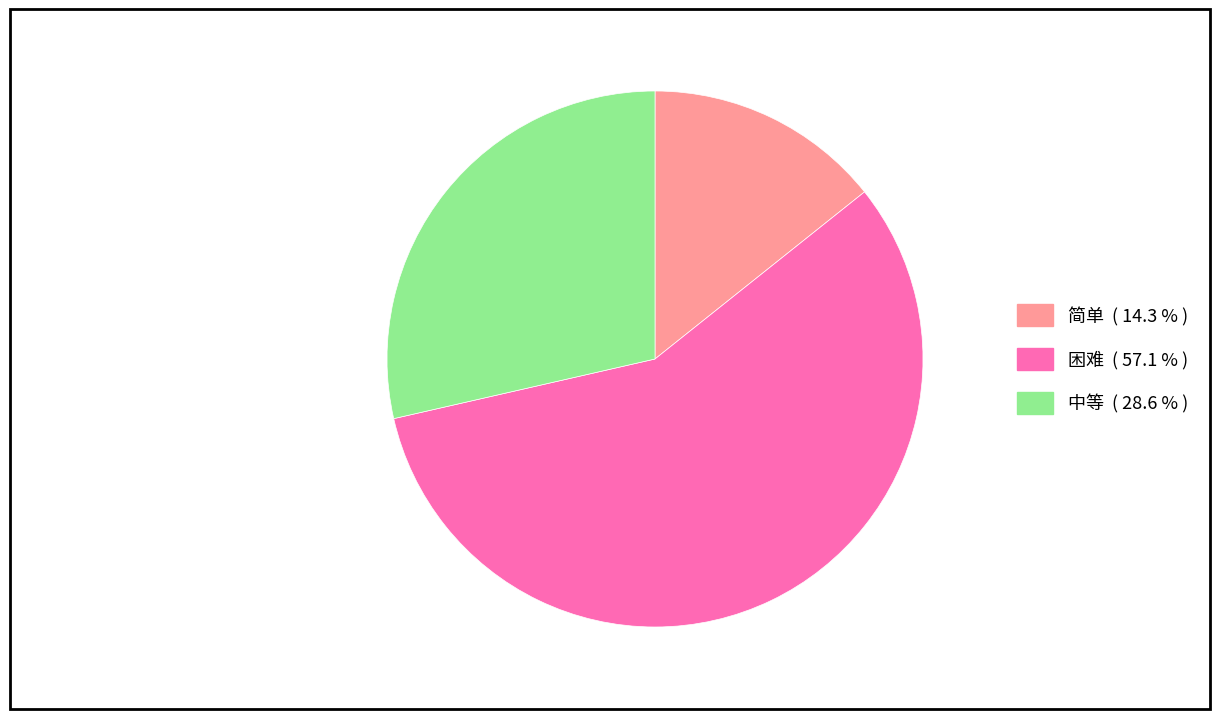

Is the sum of 简单 and 困难 greater than half?

Yes